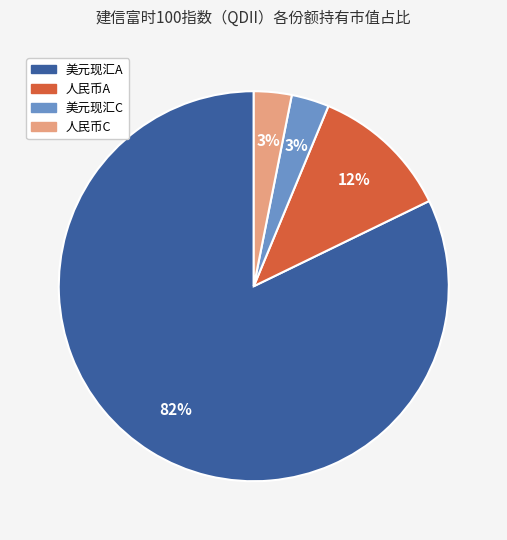

To the nearest percent, what is the average slice percentage?

25%